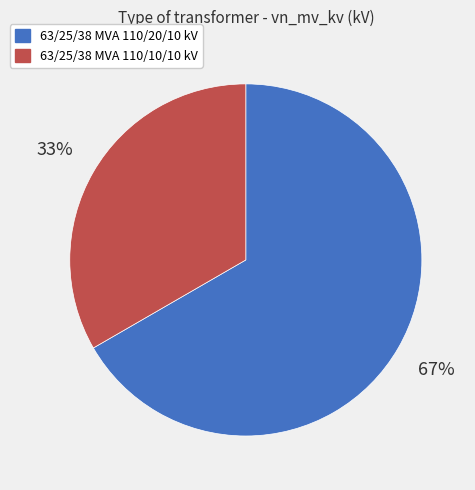

Rank the categories by value from highest to lowest.

63/25/38 MVA 110/20/10 kV, 63/25/38 MVA 110/10/10 kV